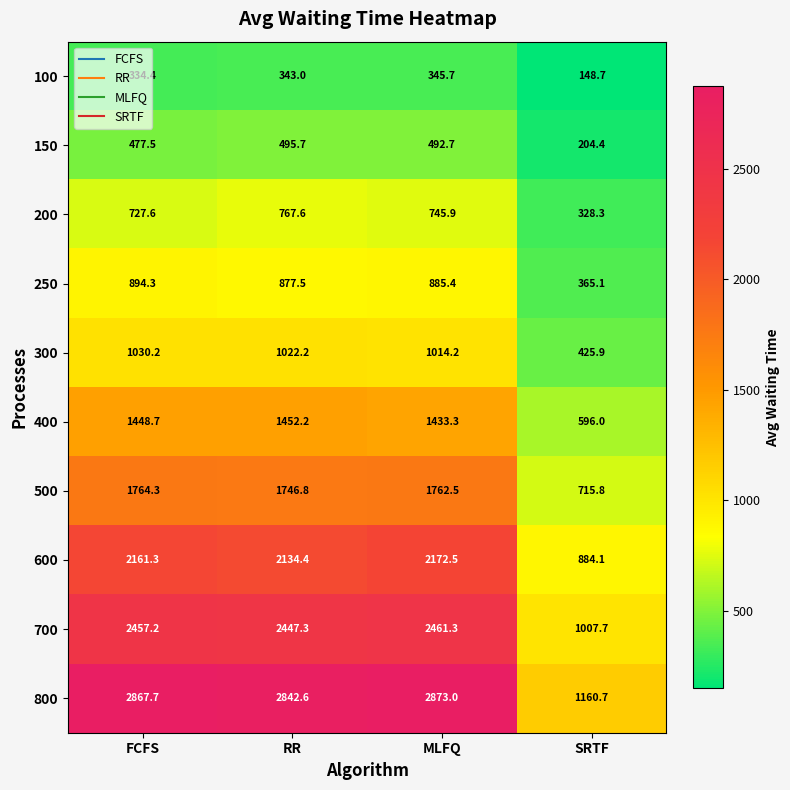

How many categories are shown in the chart?

4